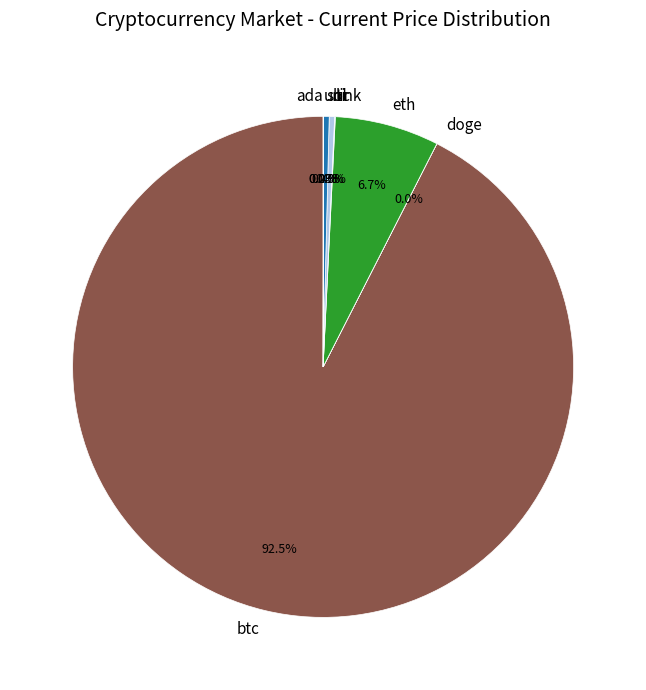

Approximately how many times larger is the value at btc compared to sol?

260.4